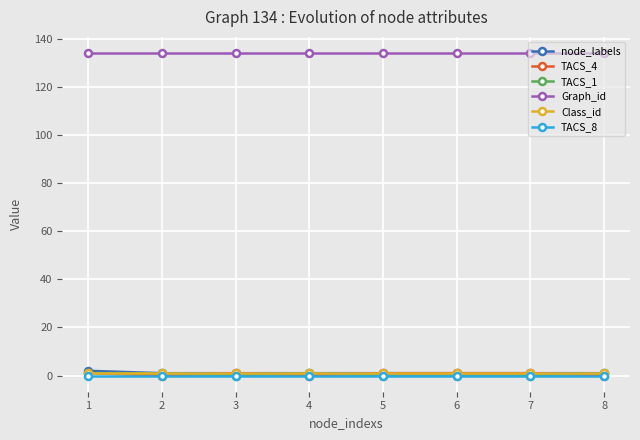

Is the value of node_labels at 3 greater than the value of Graph_id at 7?

No